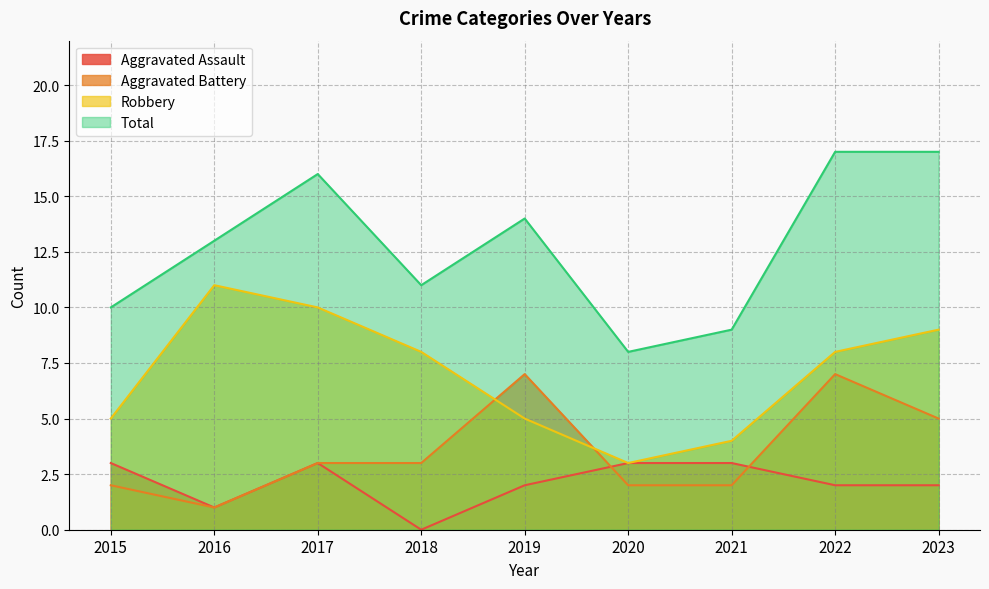

What is the value of the Total point at the 7th from the left?

9